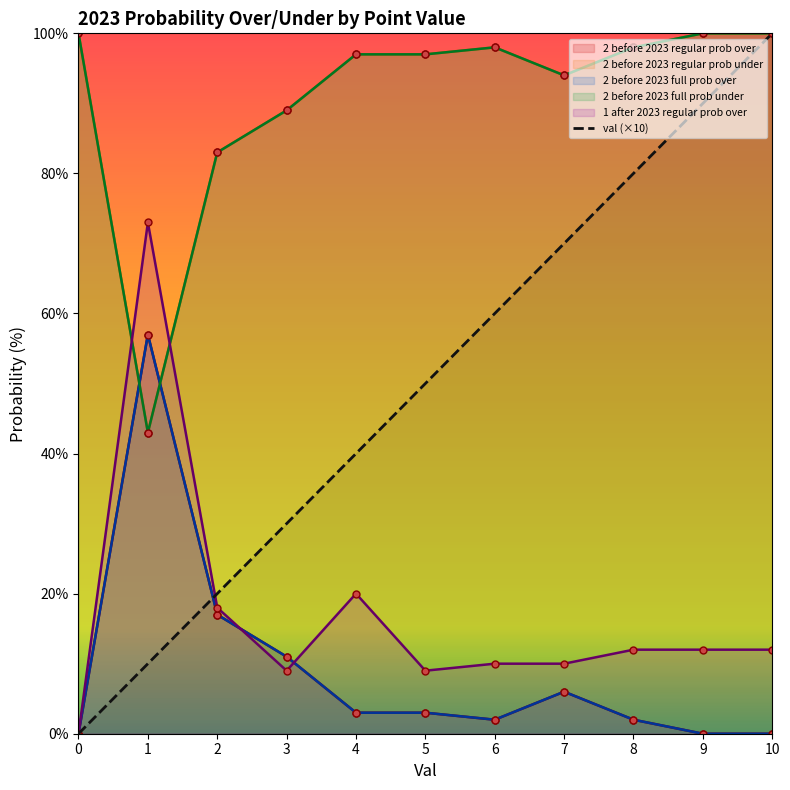

The chart shows a value of 178 at 10. True or false?

False